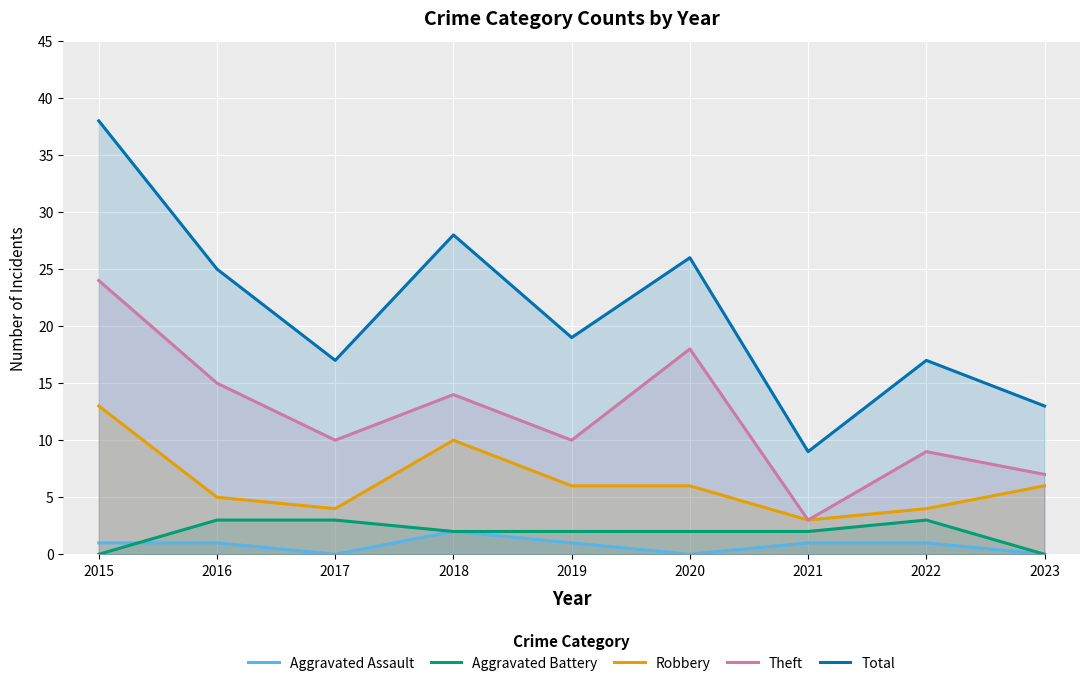

At which category is the sum across all series the highest?

2015